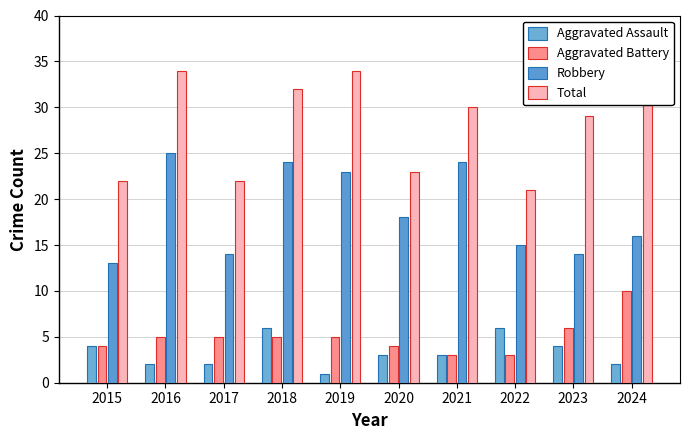

What is the sum of the Aggravated Battery values at 2017 and 2023?

11